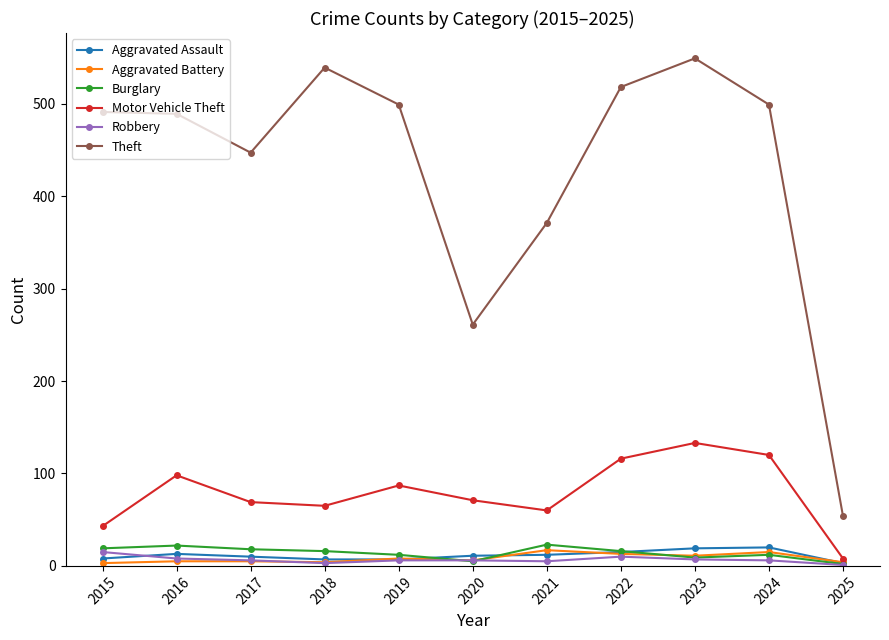

What is the value of the Theft point at the 5th from the left?

499